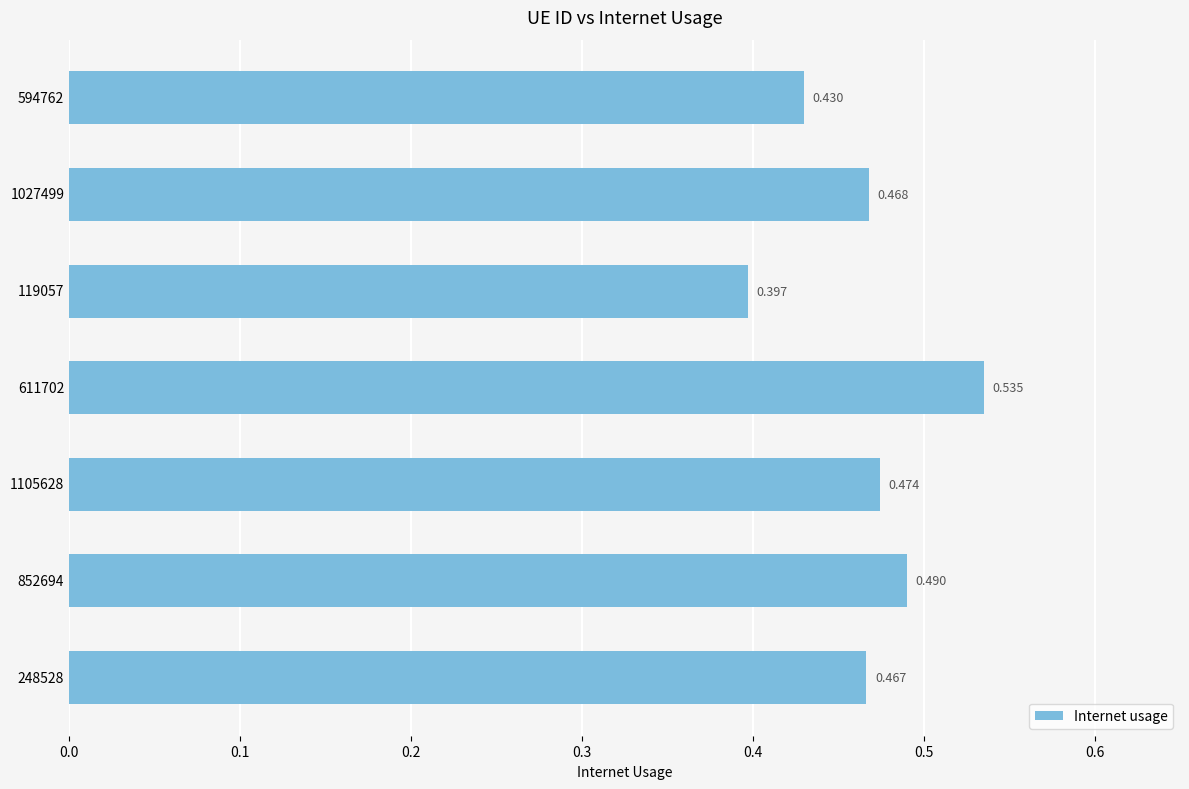

How many data points does each series have?

7